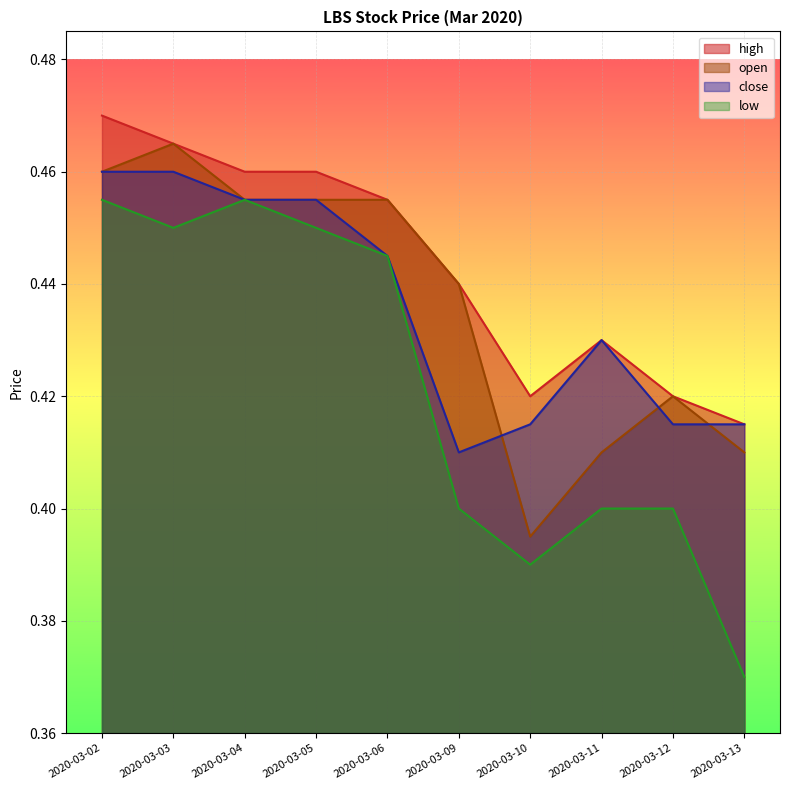

True or false: close and high cross at least once.

False